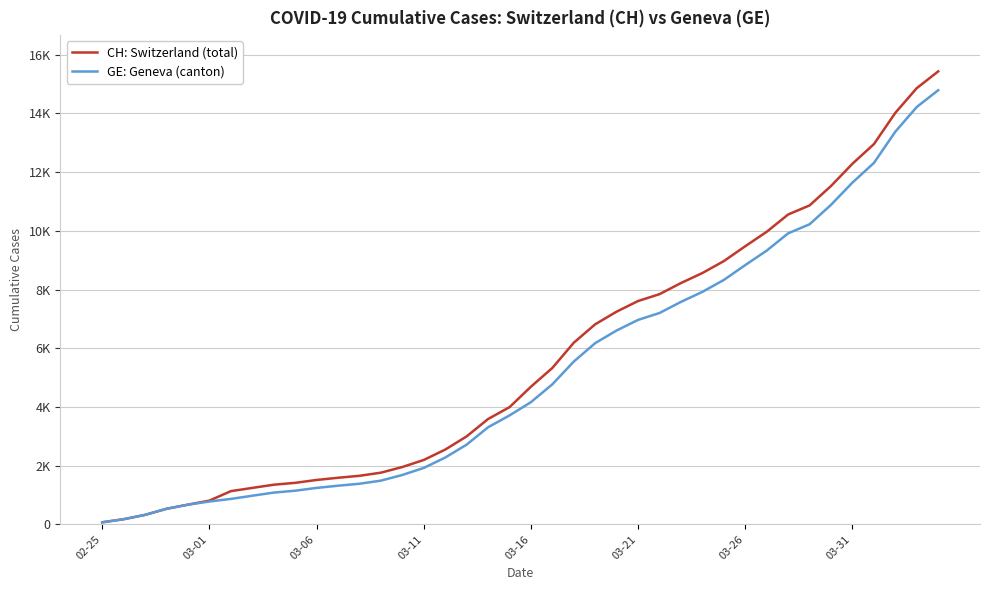

Is this an area chart (filled region under the line)?

No